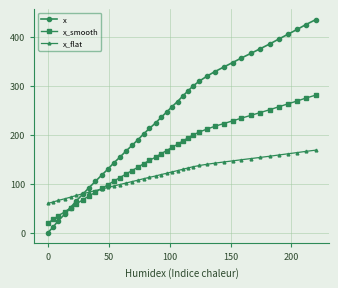

How many intersections are there between x_flat and x_smooth?

1